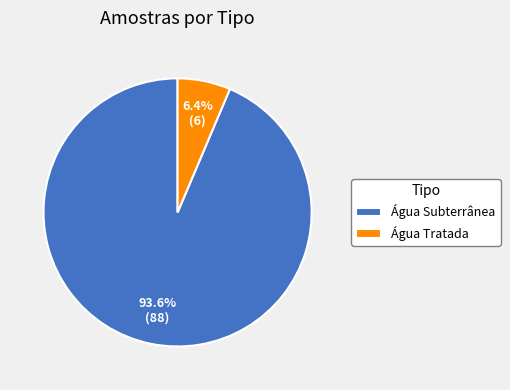

To the nearest percent, what is the difference between the largest and smallest slice percentages?

87%